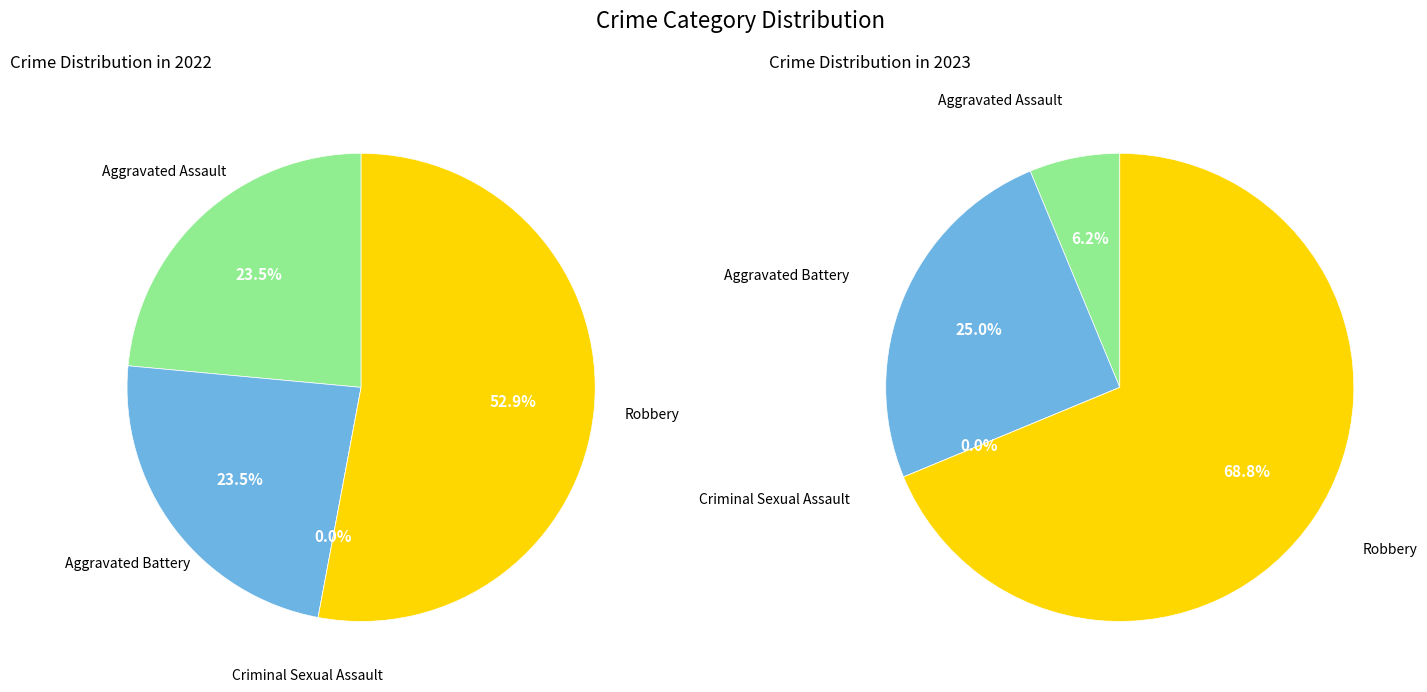

How many slices are in this pie chart?

4